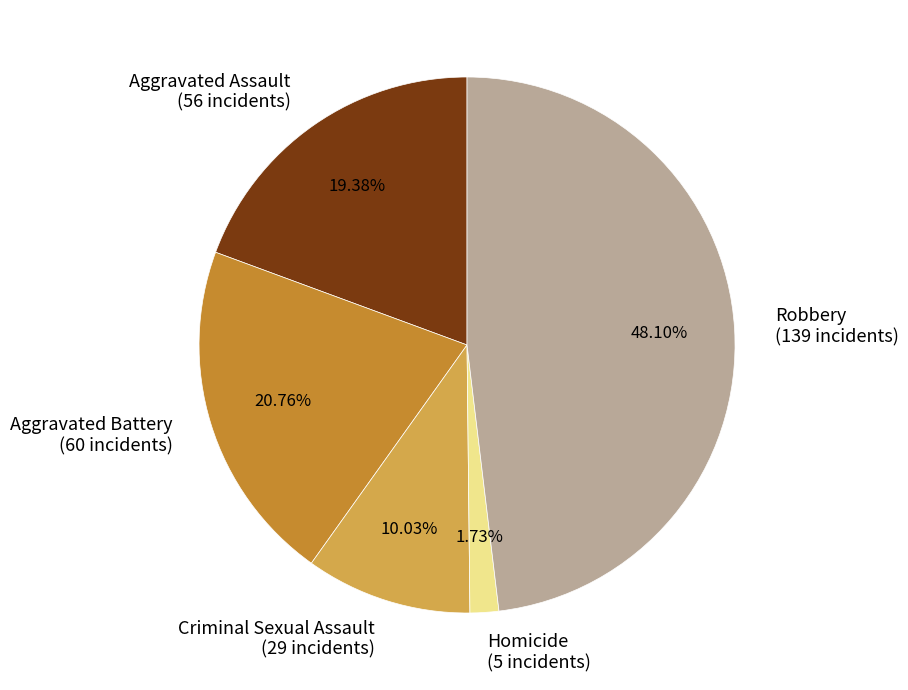

Does any single category account for the majority?

No